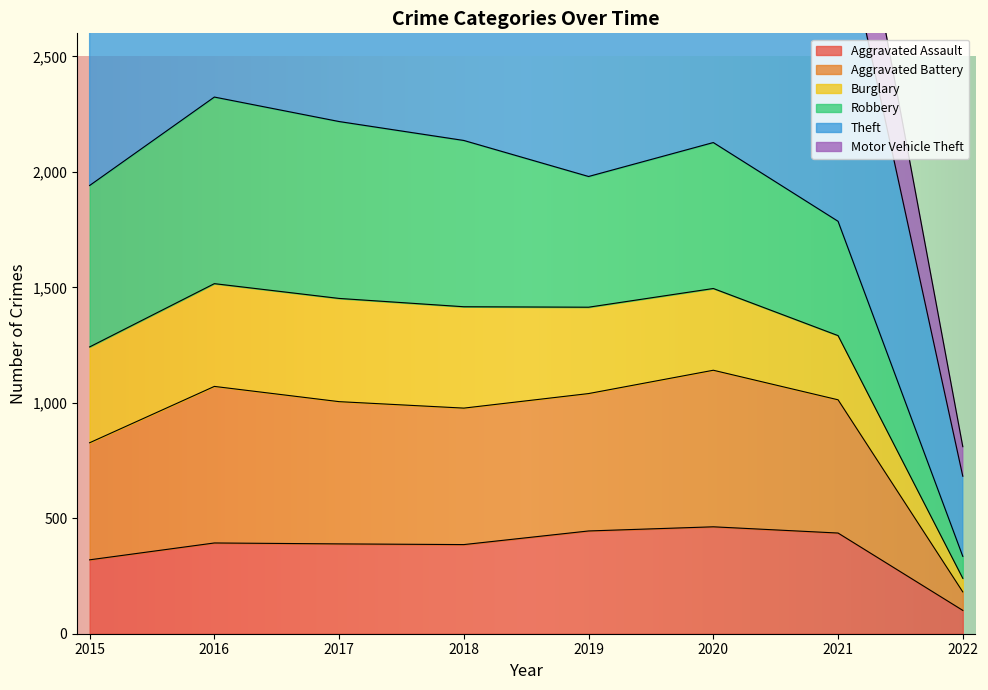

Where is Aggravated Assault nearest to the value 282?

2015